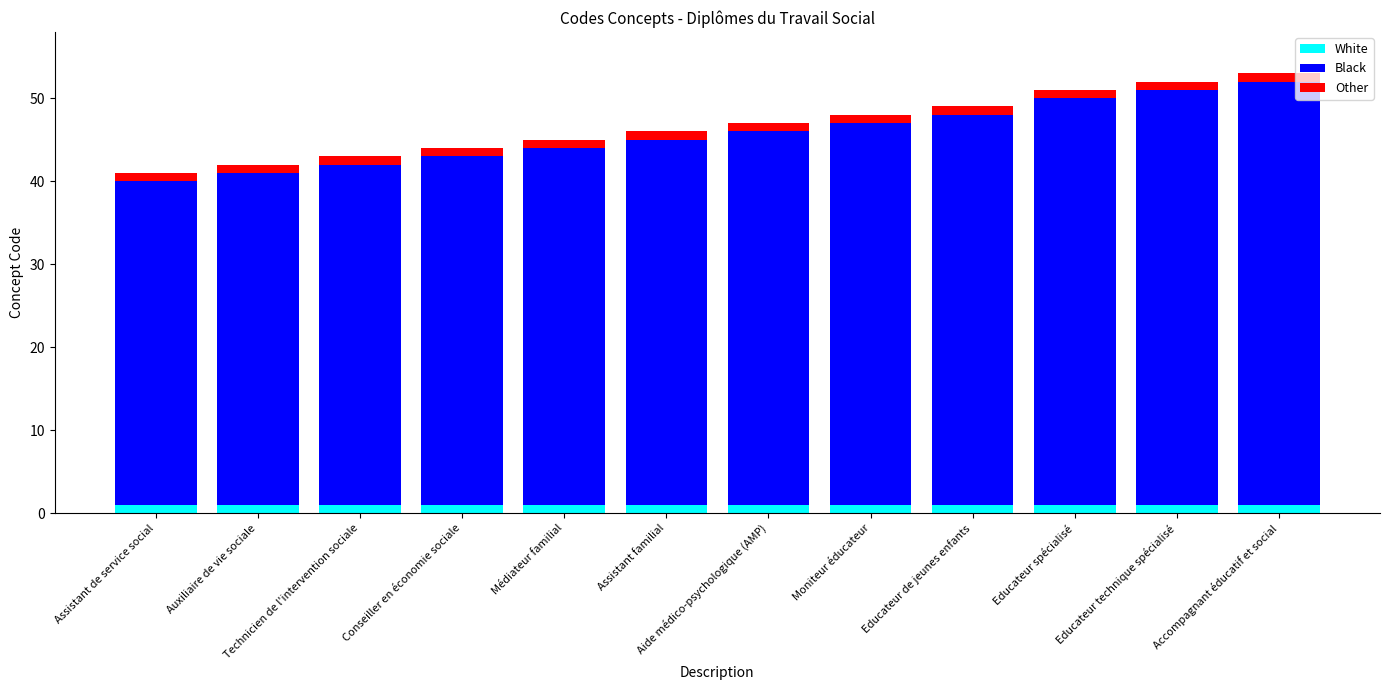

Count the number of categories in the chart.

12